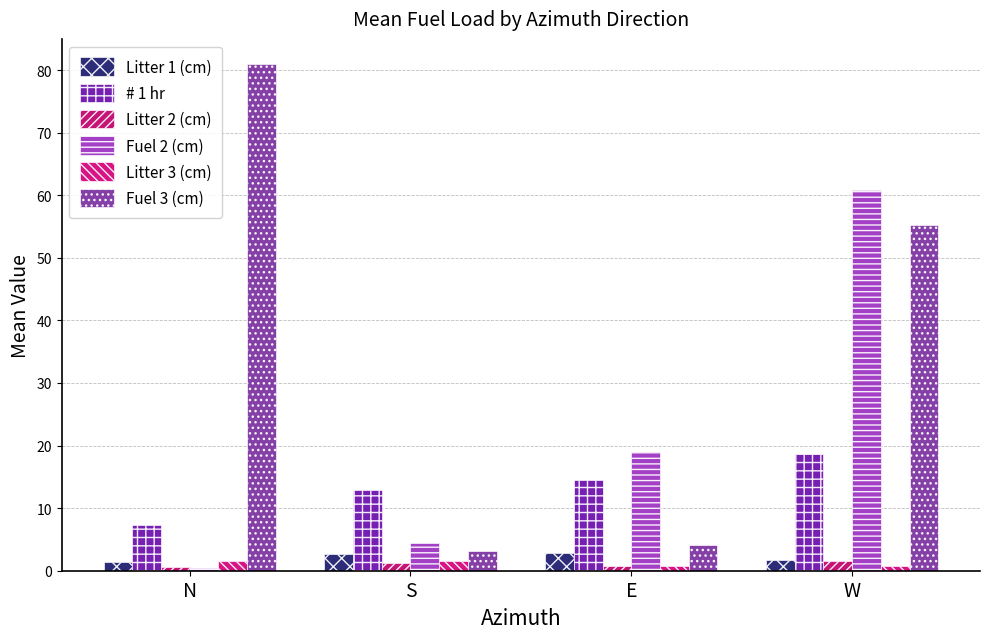

What is the difference between the # 1 hr values at E and S?

1.6